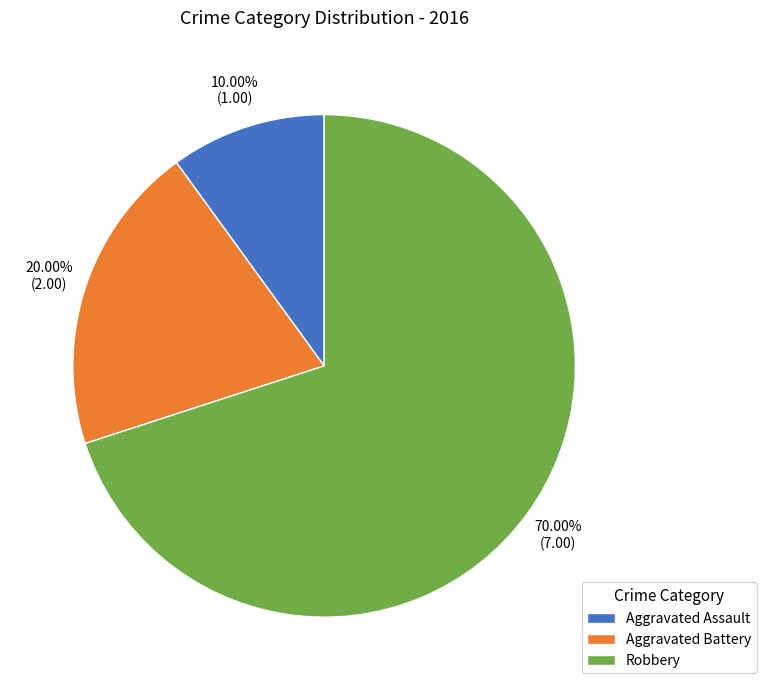

Is there any slice that represents more than half of the pie?

Yes